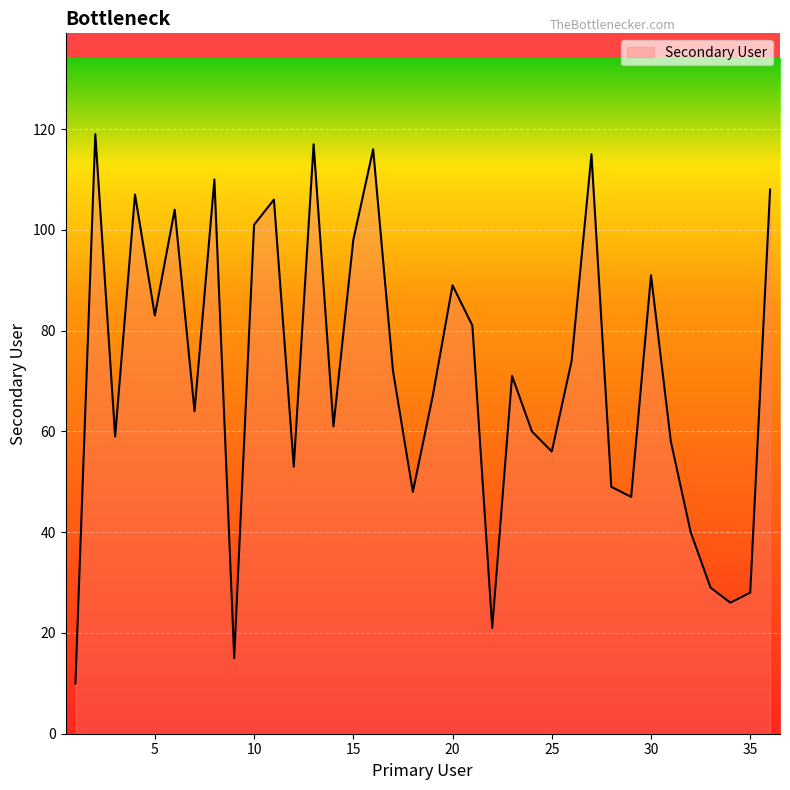

What is the difference between the maximum and minimum values?

109